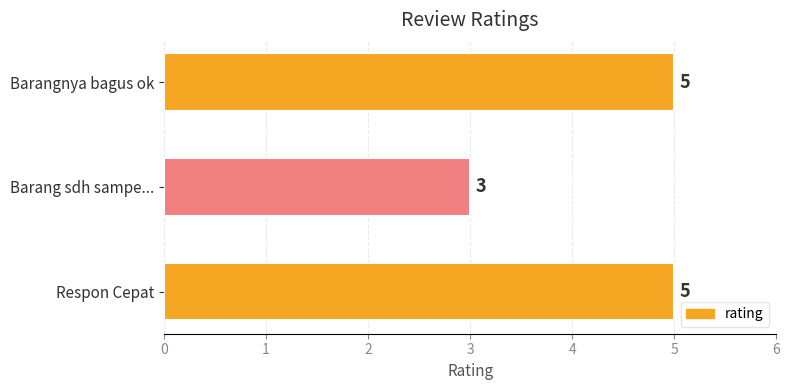

Read the value at Respon Cepat.

5